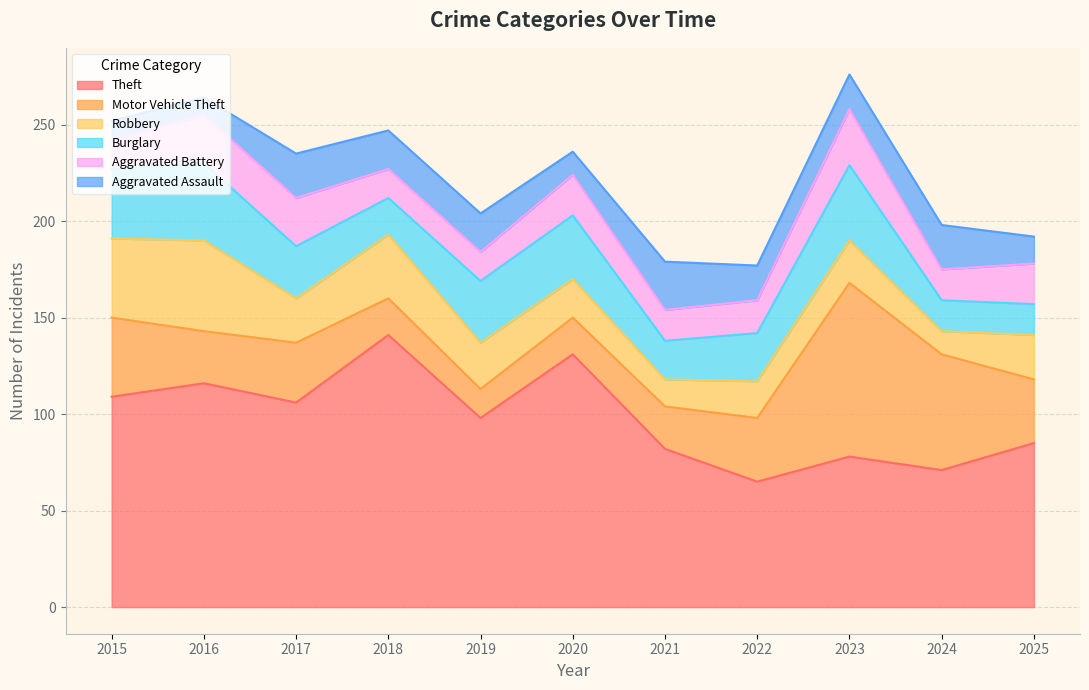

Does the chart display data point markers on the line(s)?

No